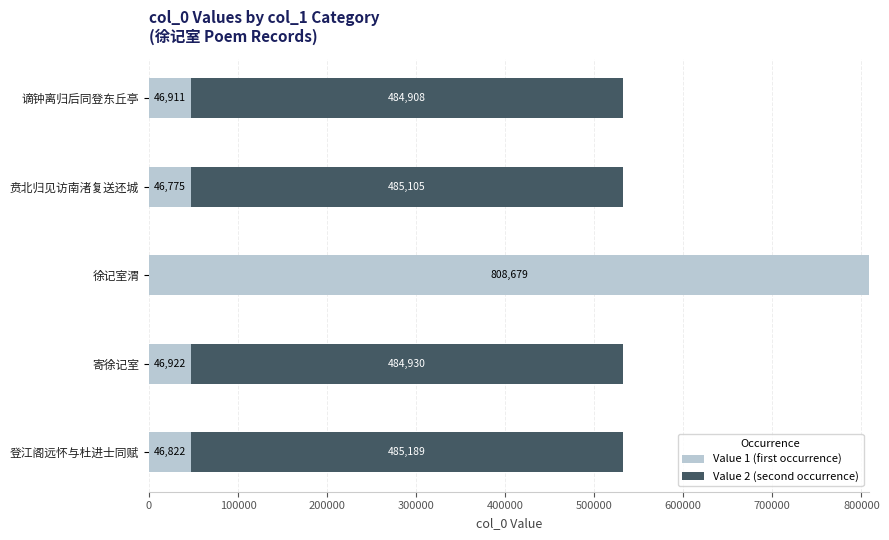

At which category is the sum across all series the highest?

徐记室渭